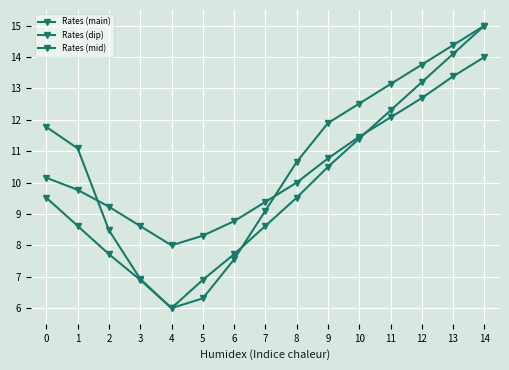

How many lines are shown in the chart?

3